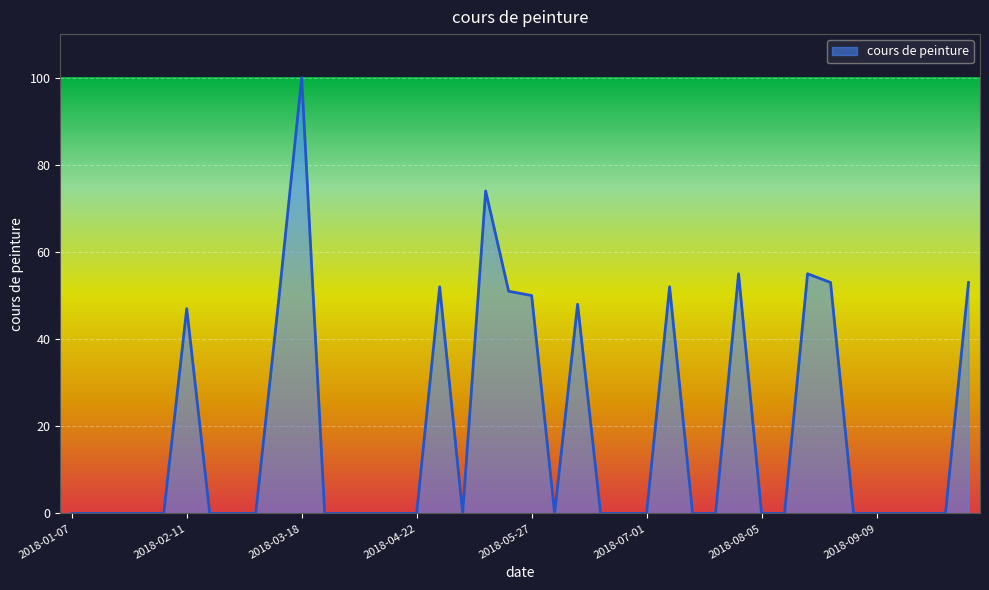

What is the difference between the second highest and minimum values?

74